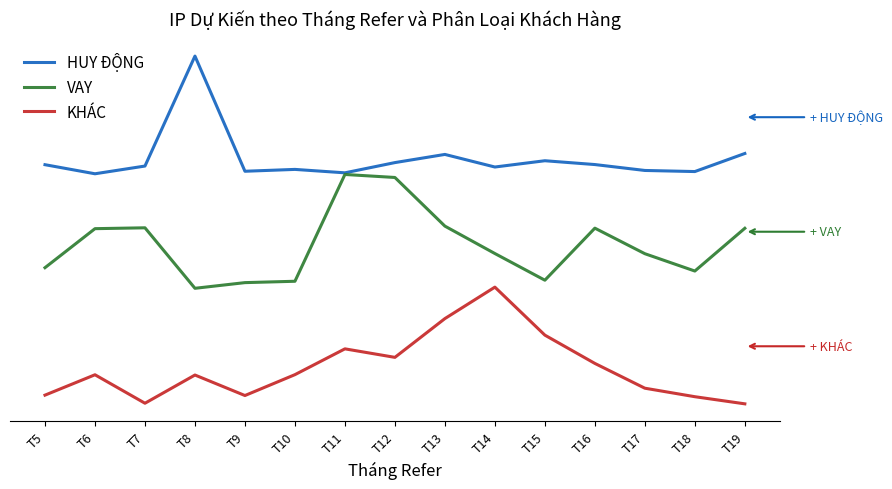

What is the value of the HUY ĐỘNG point at the 4th from the left?

3.0